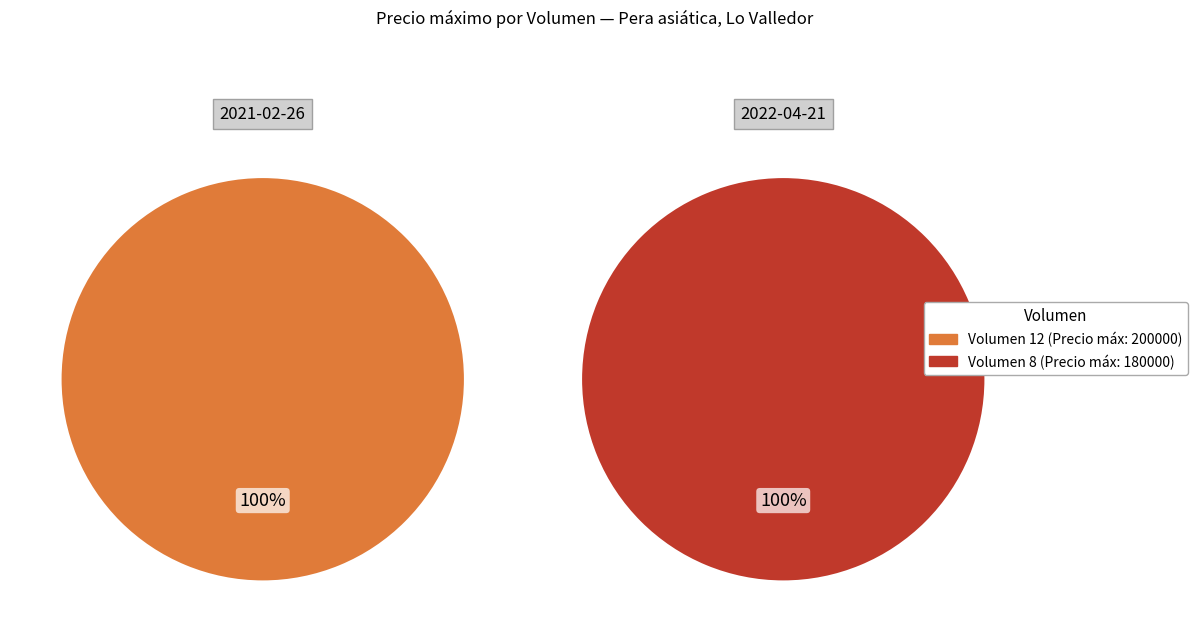

Which slice is the largest?

12